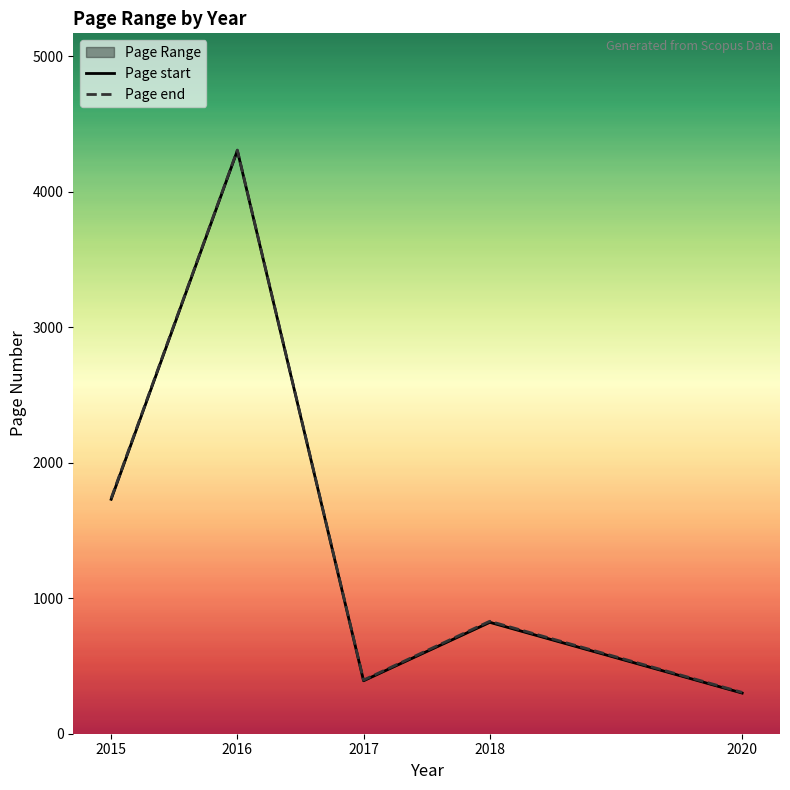

The Page end series shows 88 at 2017. True or false?

False